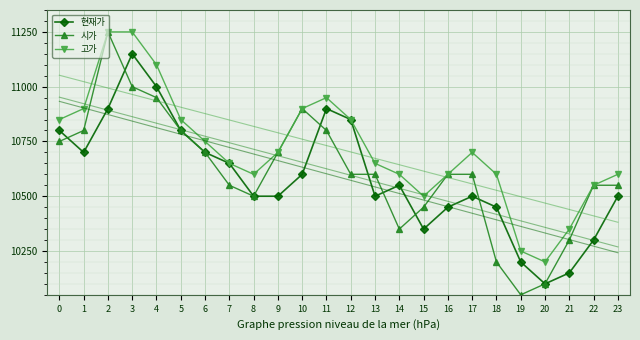

Reading right to left, transcribe all the data shown in this chart.

현재가: 10500	10300	10150	10100	10200	10450	10500	10450	10350	10550	10500	10850	10900	10600	10500	10500	10650	10700	10800	11000	11150	10900	10700	10800
시가: 10550	10550	10300	10100	10050	10200	10600	10600	10450	10350	10600	10600	10800	10900	10700	10500	10550	10700	10800	10950	11000	11250	10800	10750
고가: 10600	10550	10350	10200	10250	10600	10700	10600	10500	10600	10650	10850	10950	10900	10700	10600	10650	10750	10850	11100	11250	11250	10900	10850